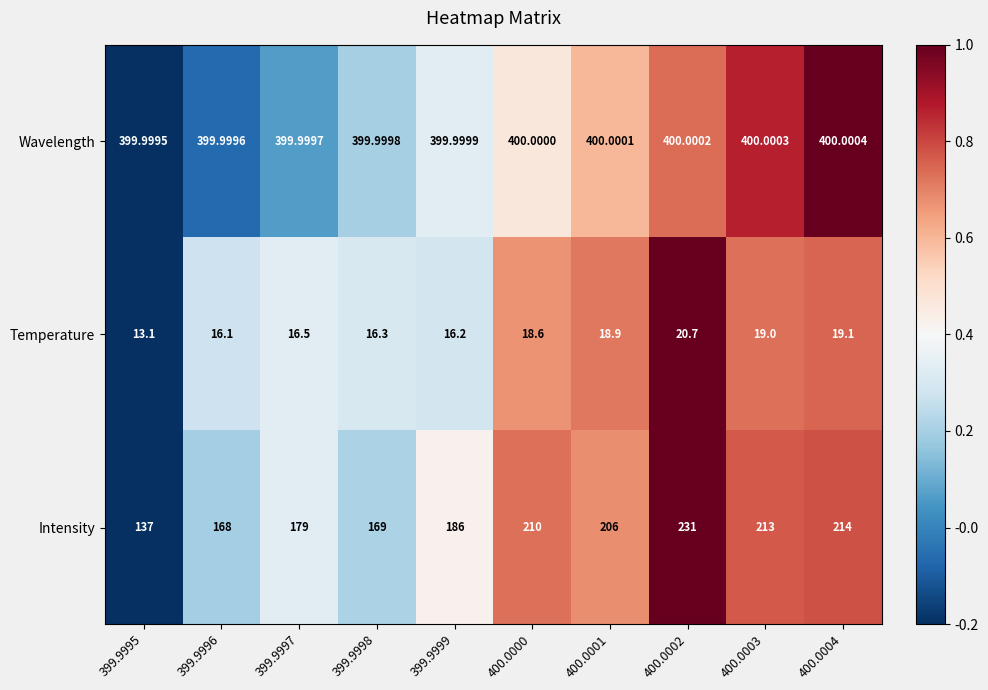

Which series has the largest range (max minus min)?

Intensity